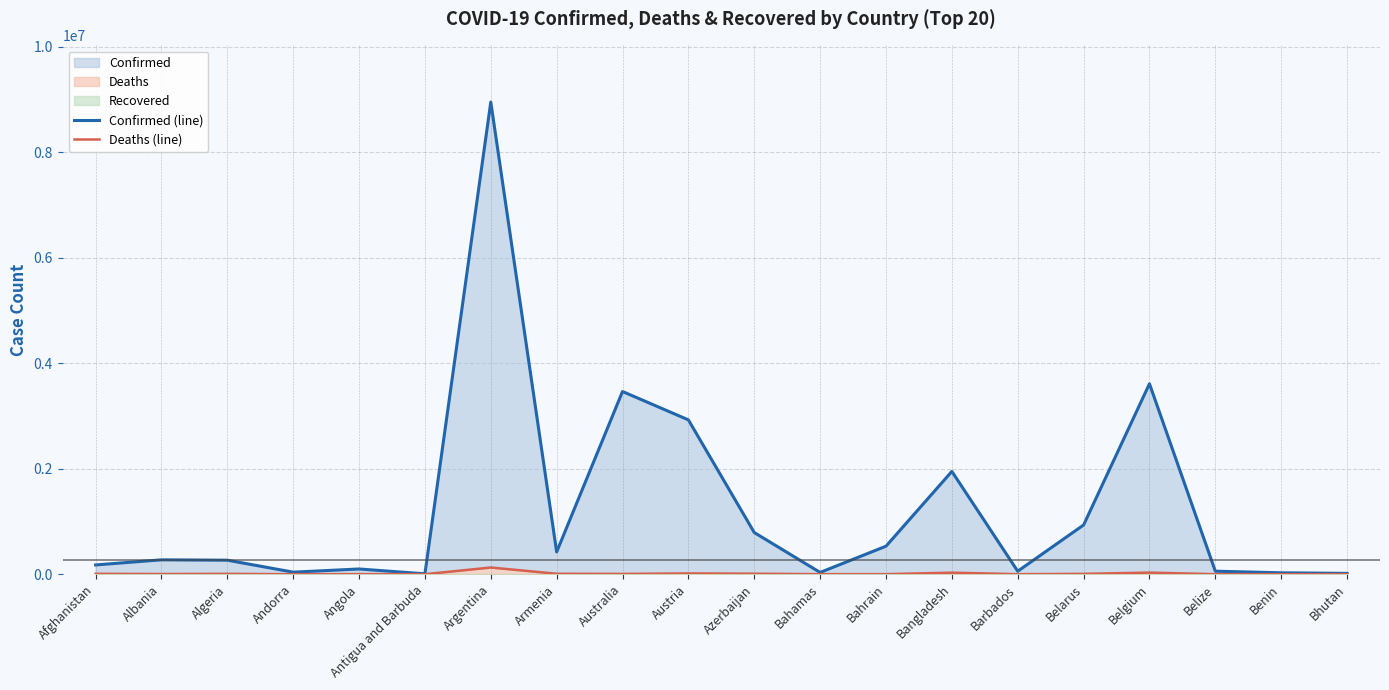

What is the difference between the maximum and minimum values in the Deaths (line) series?

126894